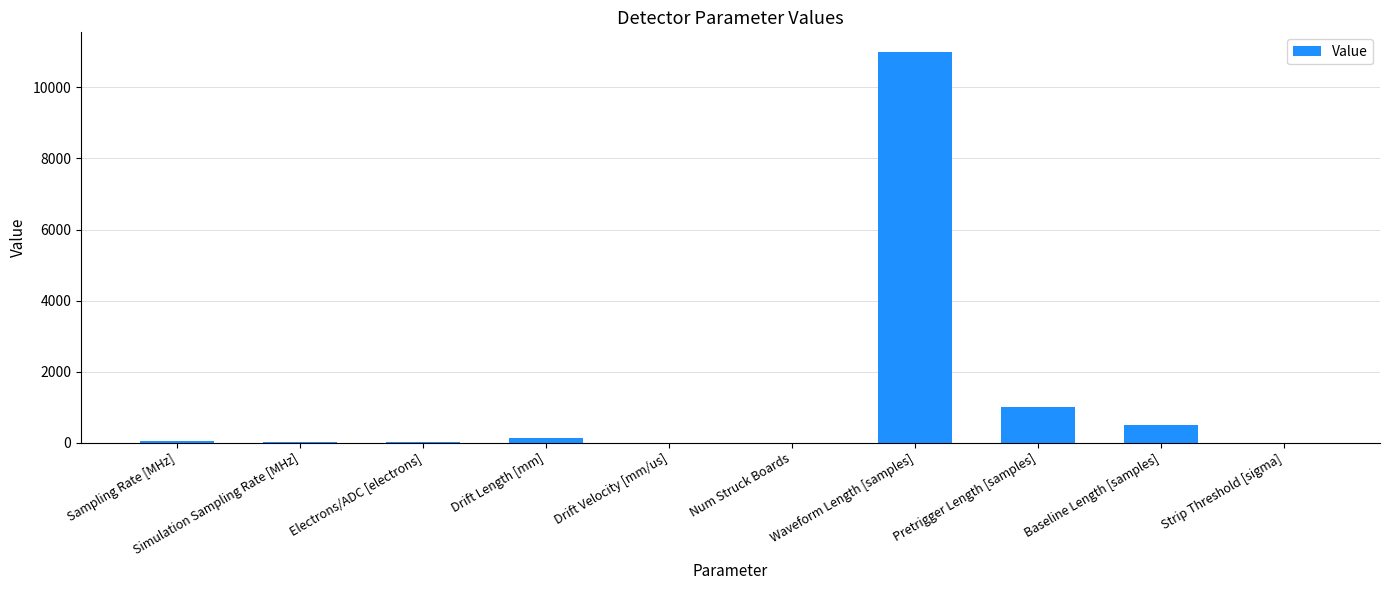

The value at Baseline Length [samples] is 124.3. True or false?

False